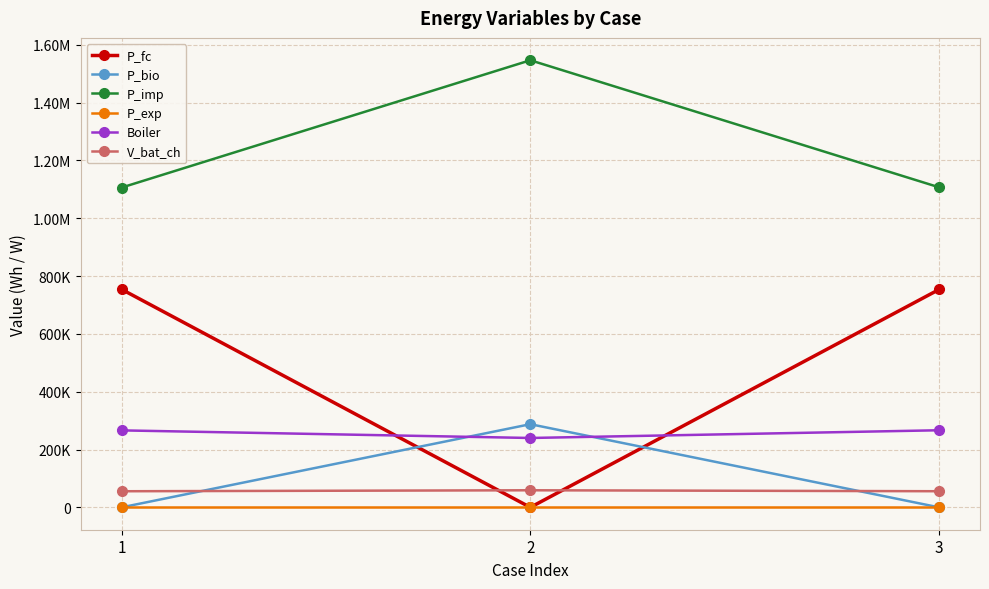

At which category does the chart reach its peak across all series?

2